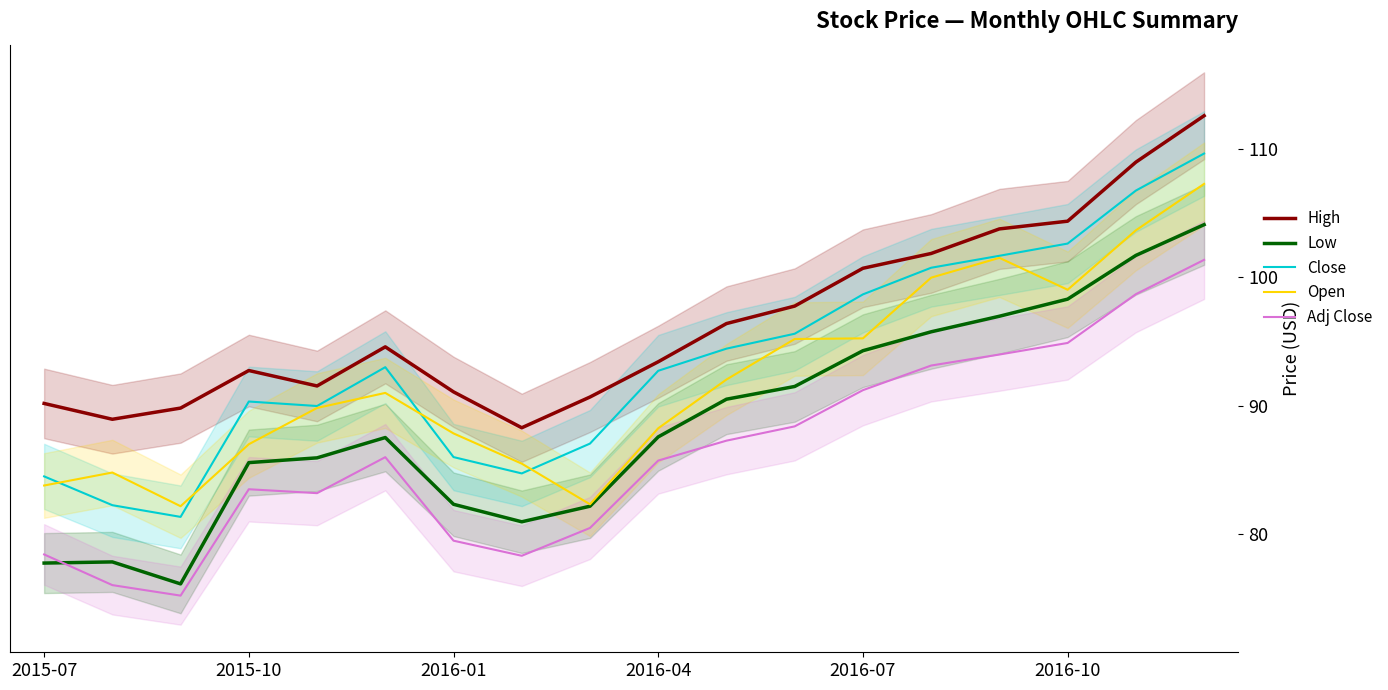

True or false: Open has a value of 142.1 at 2016-07.

False